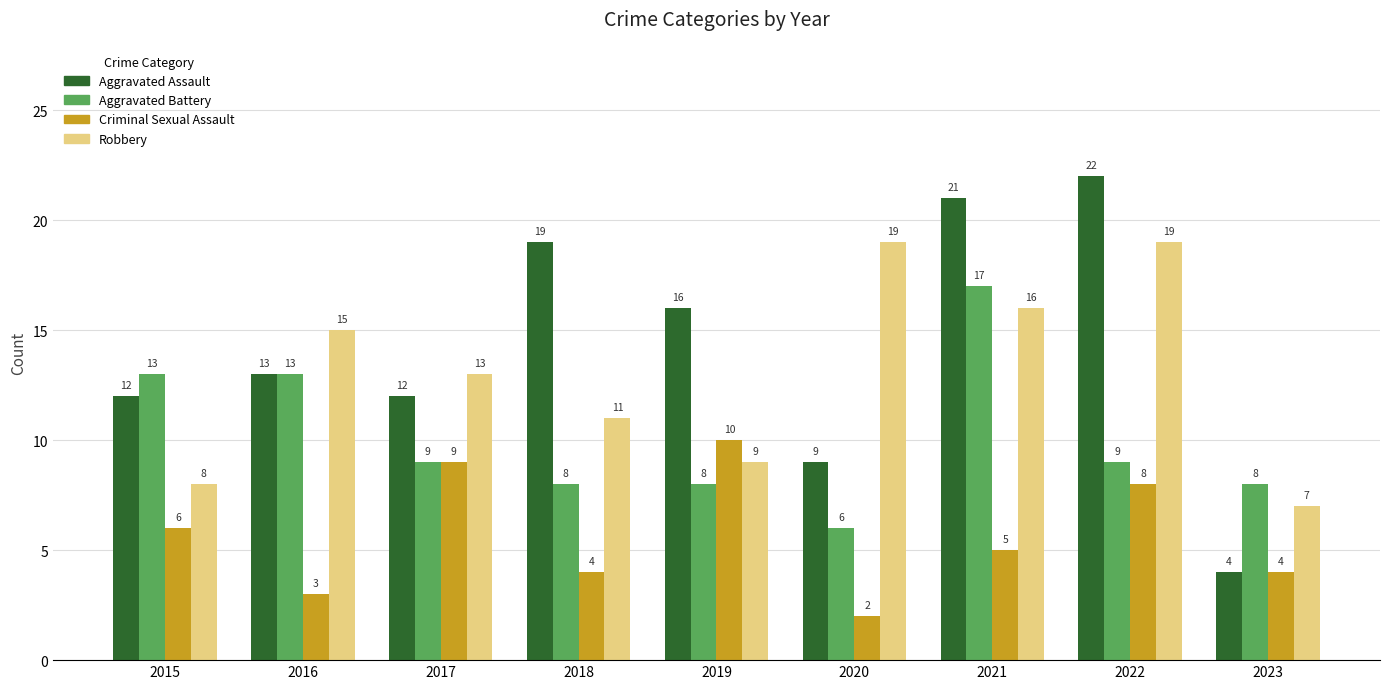

What is the total value across all series at 2018?

42